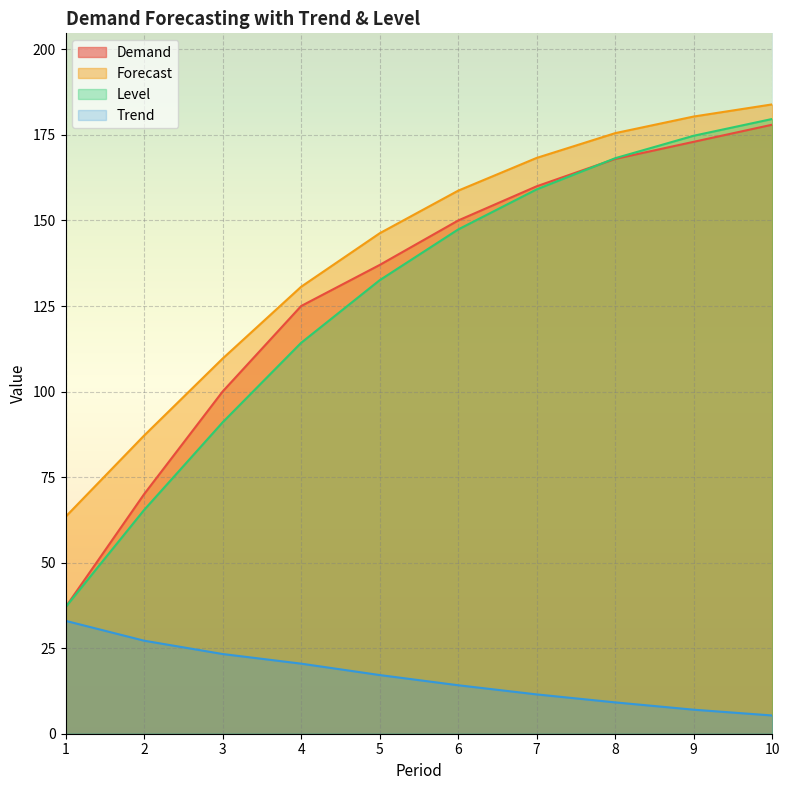

What is the difference between the second highest and second lowest values in the Level series?

109.4